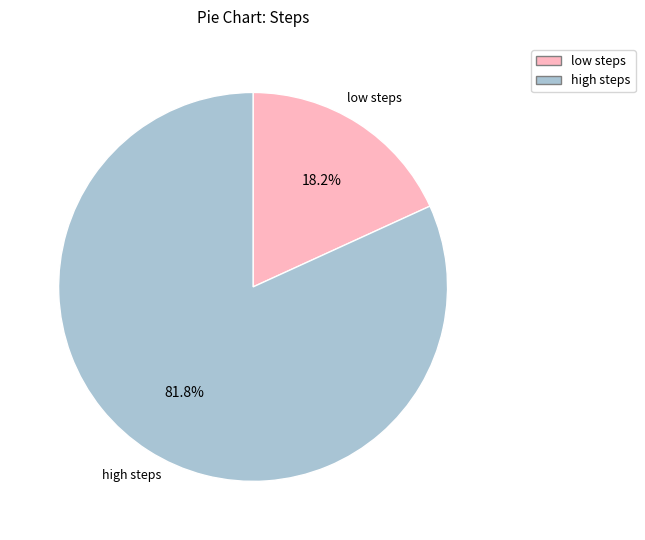

Does any single category account for the majority?

Yes